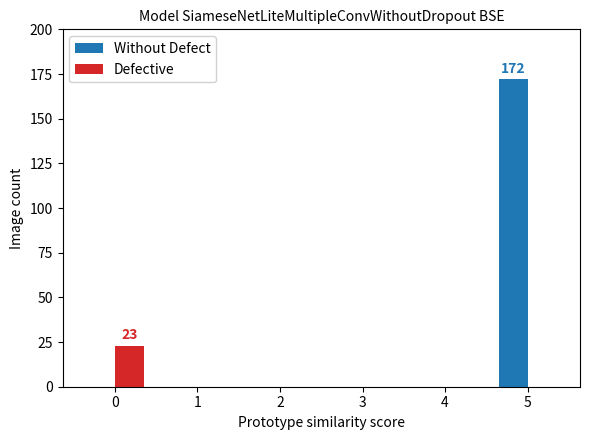

Reading right to left, list all the values displayed in this chart.

Without Defect: 172	0	0	0	0	0
Defective: 0	0	0	0	0	23